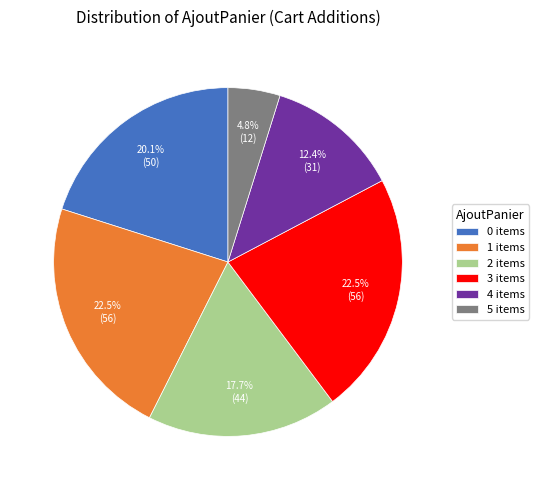

What percentage is NOT represented by 1?

77.5%